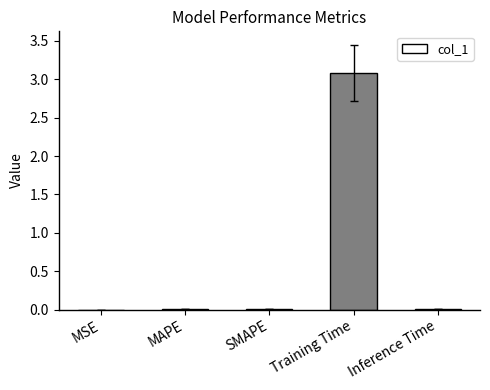

True or false: the data shows 0.0 at Inference Time.

True